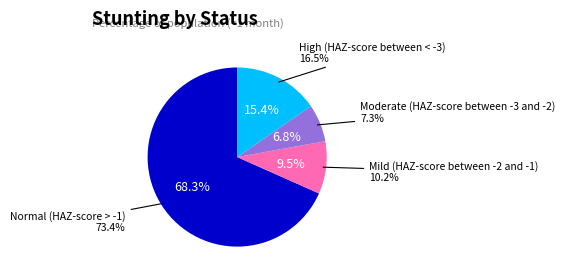

To the nearest percent, what is the difference between the Moderate (HAZ-score between -3 and -2) and High (HAZ-score between < -3) slice percentages?

9%